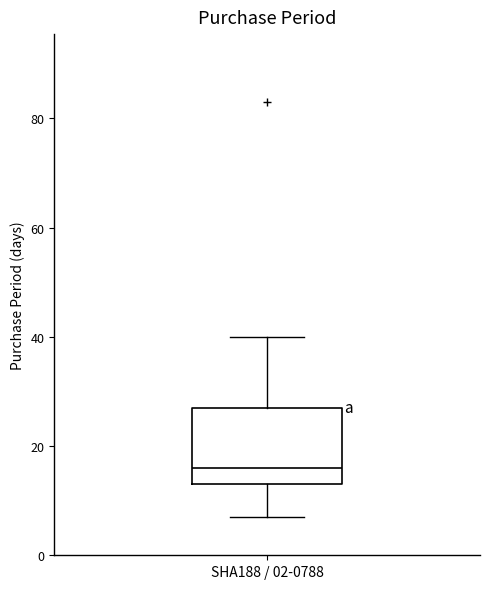

Where is the upper edge of the box for SHA188 / 02-0788 on the y-axis? The values are not printed on the chart, so give them approximately, as read against the axis.

28